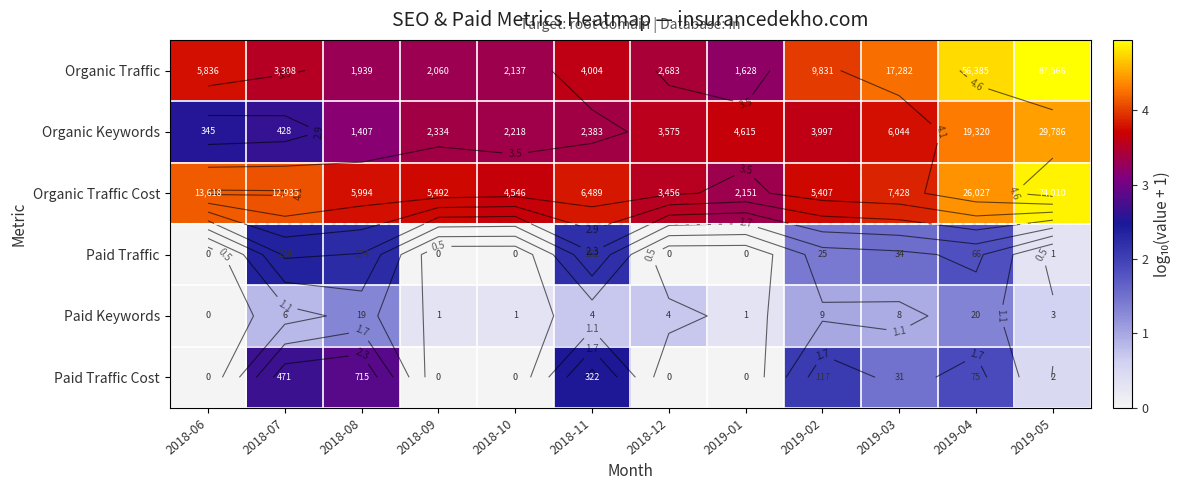

What is the difference between the highest and lowest values at 2018-09?

3.7